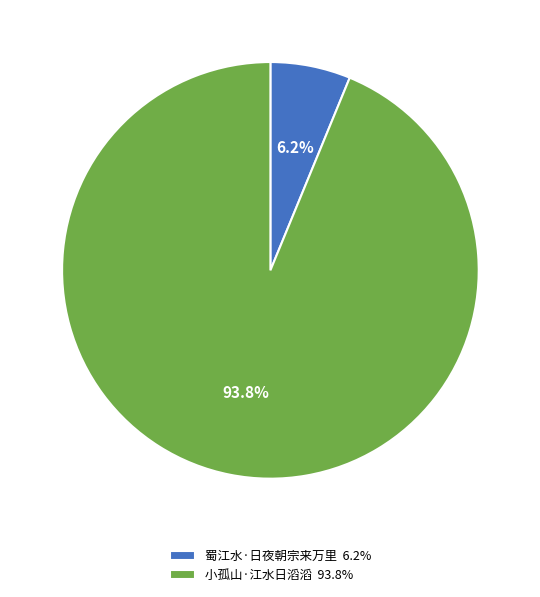

Count the number of slices in the pie.

2